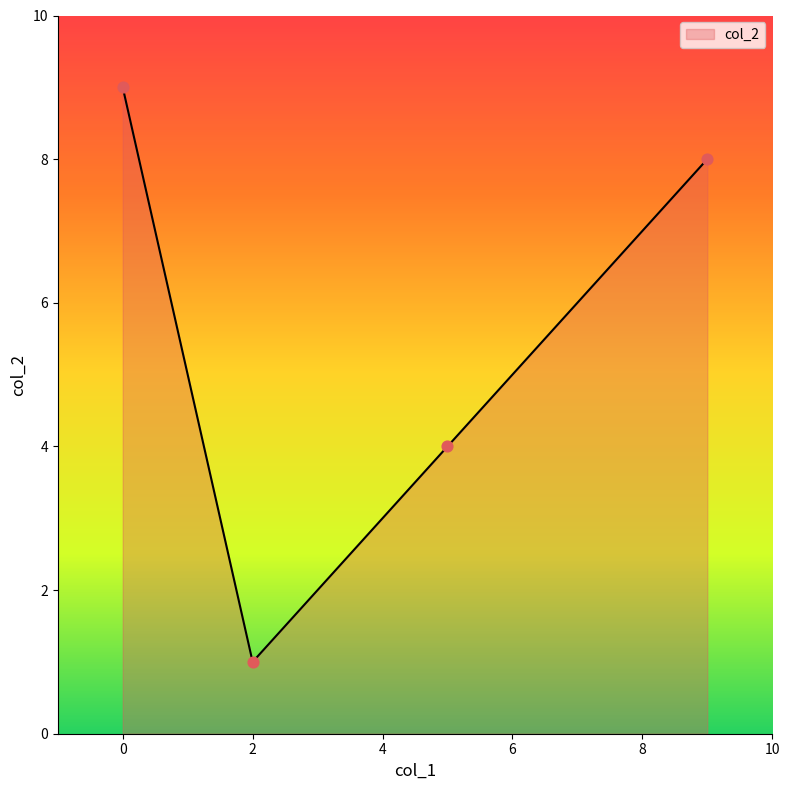

What is the greatest value displayed?

9